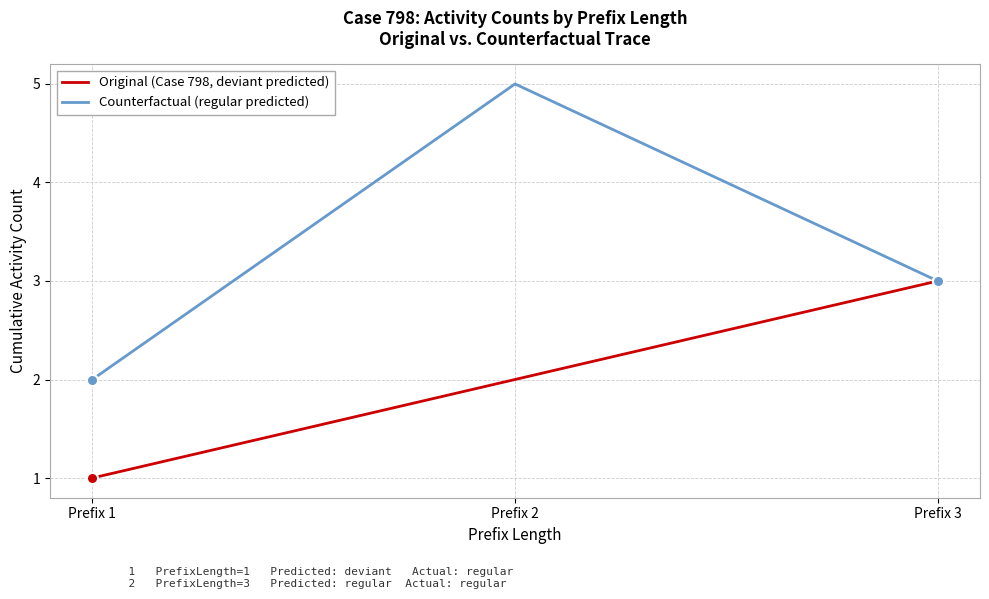

Is the value of Original (Case 798, deviant predicted) at Prefix 3 greater than the value of Counterfactual (regular predicted) at Prefix 1?

Yes